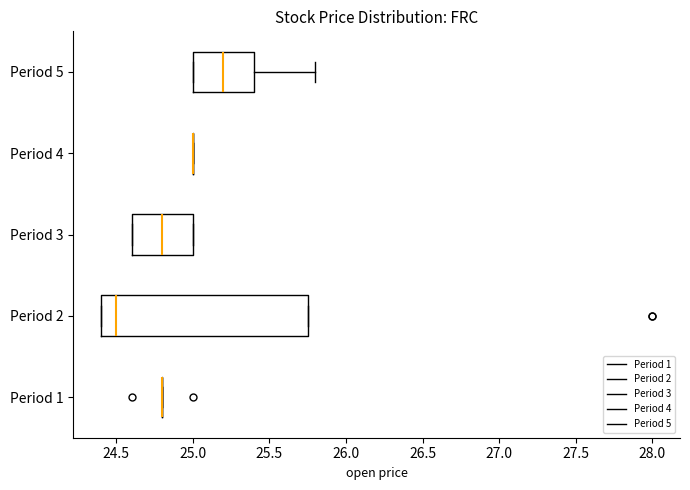

Reading bottom to top, transcribe this box plot: for each box, give where its median line is, the range the box spans, and where its two whiskers end, as read against the x-axis. The values are not printed on the chart, so give them approximately, as read against the axis.

Period 1: box collapsed to a line at 24.80, whiskers 24.80 to 24.80
Period 2: median 24.50, box 24.40 to 25.75, whiskers 24.40 to 25.75
Period 3: median 24.80, box 24.60 to 25.00, whiskers 24.60 to 25.00
Period 4: box collapsed to a line at 25.00, whiskers 25.00 to 25.00
Period 5: median 25.20, box 25.00 to 25.40, whiskers 25.00 to 25.80